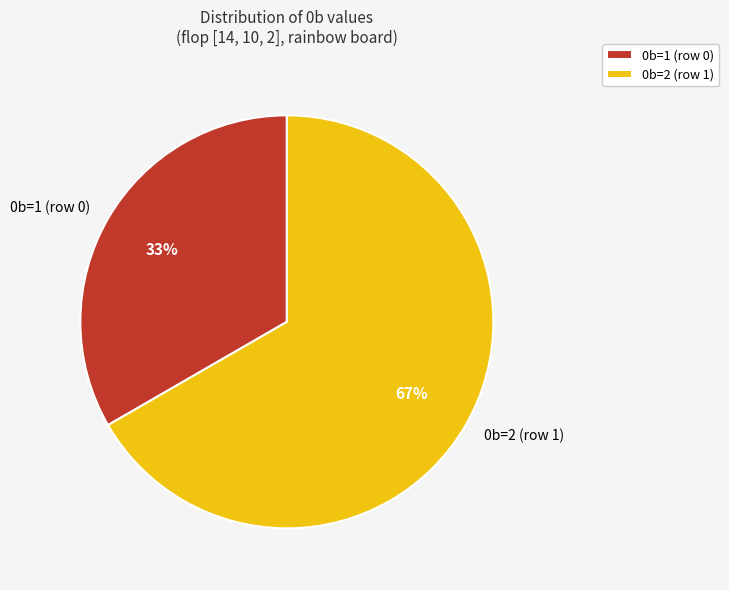

To the nearest percent, what is the average slice percentage?

50%